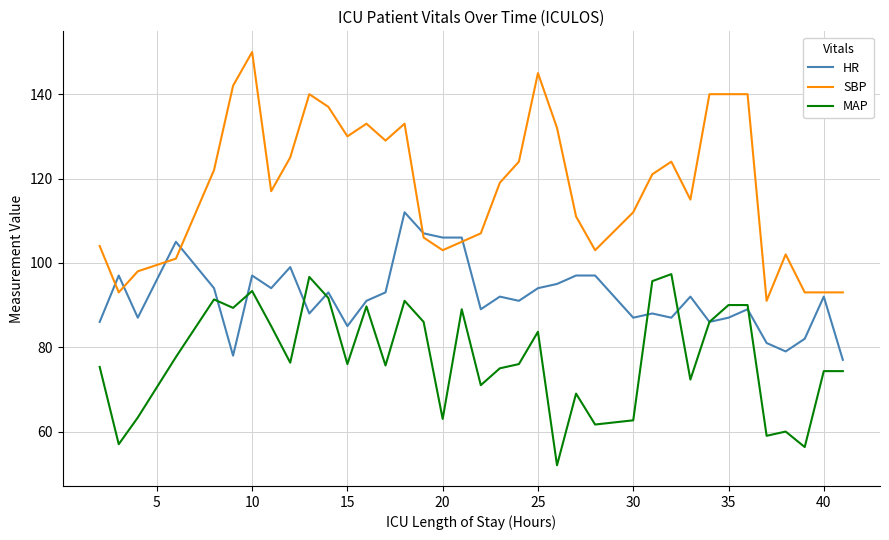

Which series has the largest range (max minus min)?

SBP